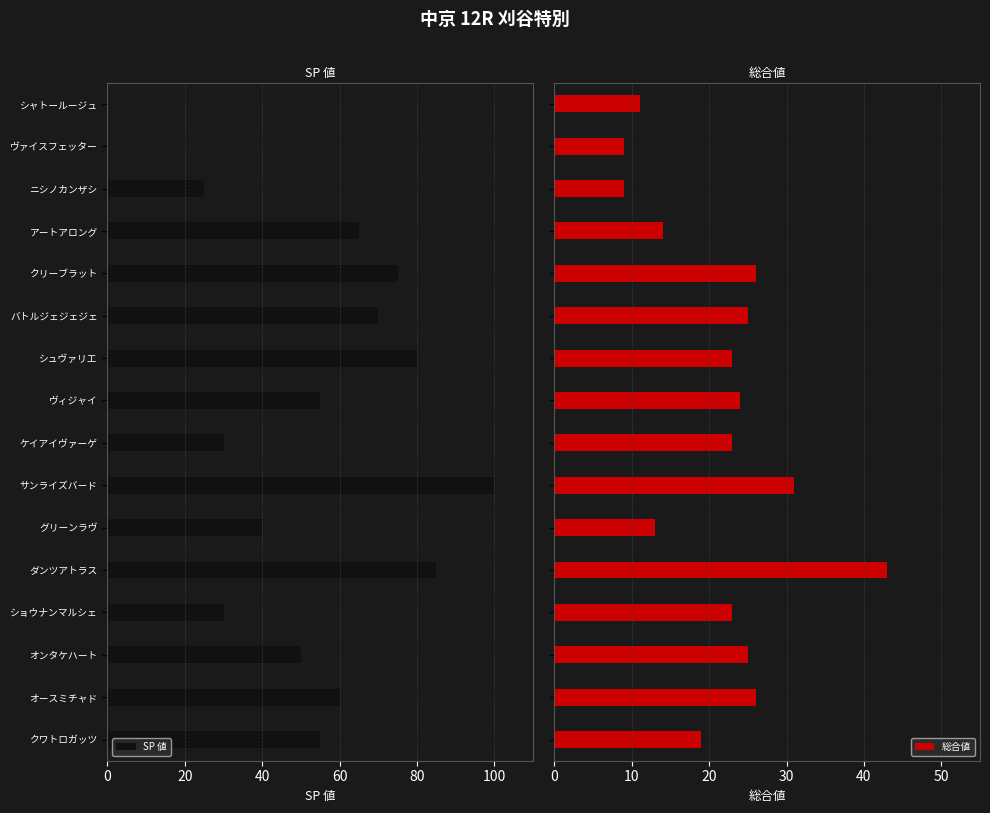

Are the bars horizontal?

Yes